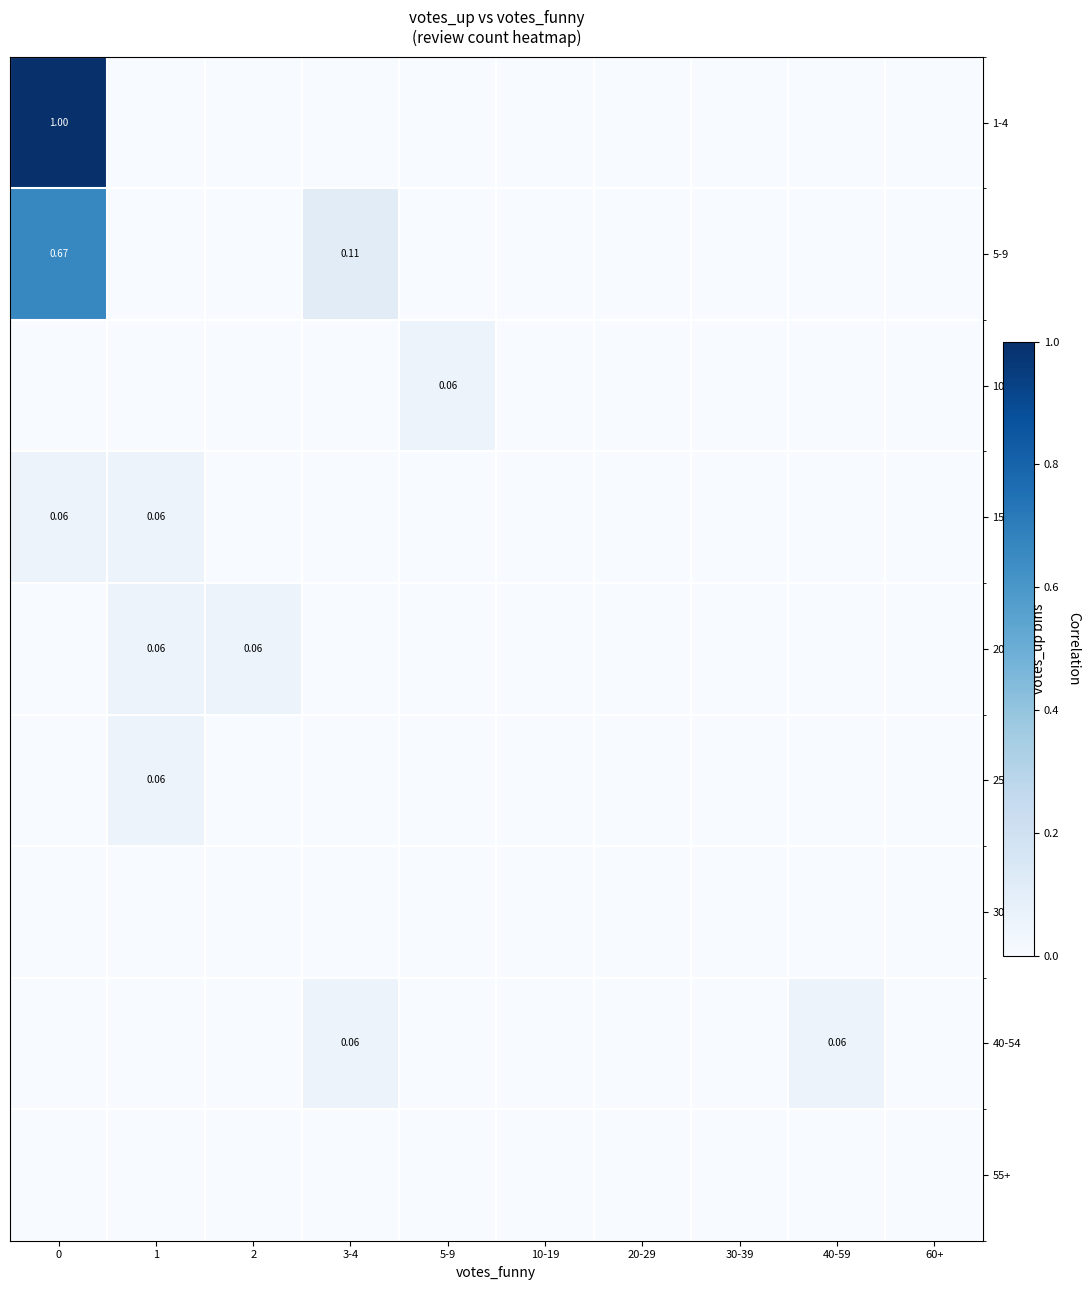

Which series has the largest total across all categories?

1-4